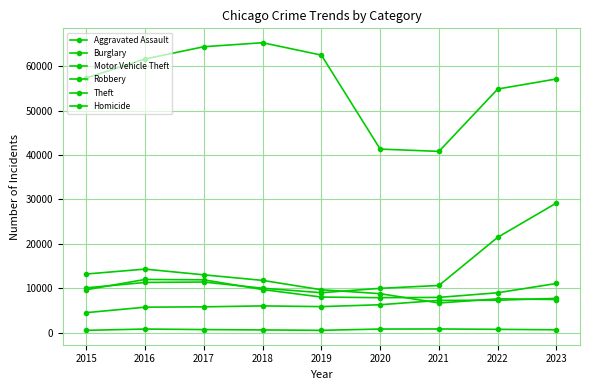

Reading right to left, what are all the values shown in this chart?

Aggravated Assault: 7699	7280	7242	6263	5841	6001	5793	5712	4480
Burglary: 7436	7594	6662	8758	9638	11747	13001	14289	13184
Motor Vehicle Theft: 29181	21454	10603	9959	8977	9985	11380	11286	10068
Robbery: 11052	8964	7918	7855	7995	9681	11880	11960	9638
Theft: 57127	54856	40806	41327	62493	65288	64386	61622	57350
Homicide: 624	721	804	787	499	588	672	786	496